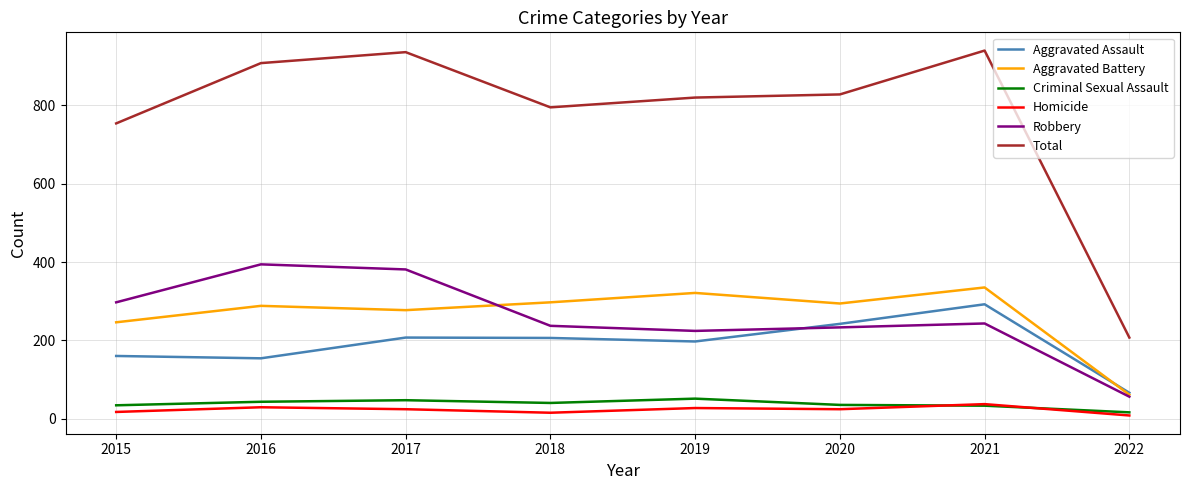

True or false: Homicide has a value of 37 at 2021.

True